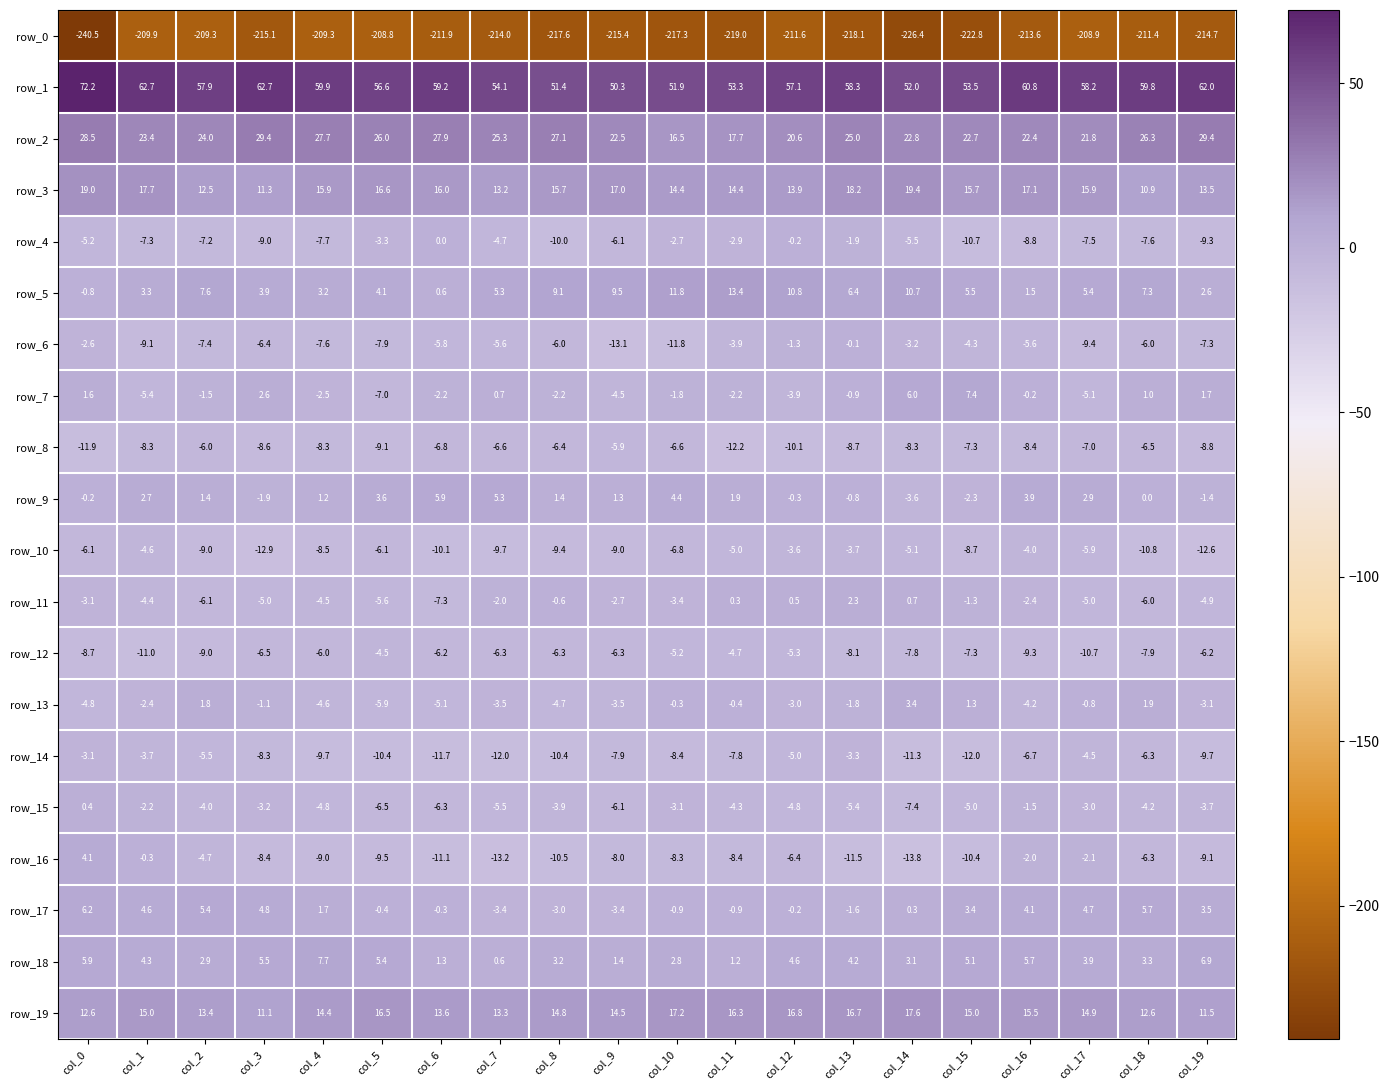

Reading left to right, list all the values displayed in this chart.

row_0: col_0=-240.5	col_1=-209.9	col_2=-209.3	col_3=-215.1	col_4=-209.3	col_5=-208.8	col_6=-211.9	col_7=-214.0	col_8=-217.6	col_9=-215.4	col_10=-217.3	col_11=-219.0	col_12=-211.6	col_13=-218.1	col_14=-226.4	col_15=-222.8	col_16=-213.6	col_17=-208.9	col_18=-211.4	col_19=-214.7
row_1: col_0=72.2	col_1=62.7	col_2=57.9	col_3=62.7	col_4=59.9	col_5=56.6	col_6=59.2	col_7=54.1	col_8=51.4	col_9=50.3	col_10=51.9	col_11=53.3	col_12=57.1	col_13=58.3	col_14=52.0	col_15=53.5	col_16=60.8	col_17=58.2	col_18=59.8	col_19=62.0
row_2: col_0=28.5	col_1=23.4	col_2=24.0	col_3=29.4	col_4=27.7	col_5=26.0	col_6=27.9	col_7=25.3	col_8=27.1	col_9=22.5	col_10=16.5	col_11=17.7	col_12=20.6	col_13=25.0	col_14=22.8	col_15=22.7	col_16=22.4	col_17=21.8	col_18=26.3	col_19=29.4
row_3: col_0=19.0	col_1=17.7	col_2=12.5	col_3=11.3	col_4=15.9	col_5=16.6	col_6=16.0	col_7=13.2	col_8=15.7	col_9=17.0	col_10=14.4	col_11=14.4	col_12=13.9	col_13=18.2	col_14=19.4	col_15=15.7	col_16=17.1	col_17=15.9	col_18=10.9	col_19=13.5
row_4: col_0=-5.2	col_1=-7.3	col_2=-7.2	col_3=-9.0	col_4=-7.7	col_5=-3.3	col_6=0.0	col_7=-4.7	col_8=-10.0	col_9=-6.1	col_10=-2.7	col_11=-2.9	col_12=-0.2	col_13=-1.9	col_14=-5.5	col_15=-10.7	col_16=-8.8	col_17=-7.5	col_18=-7.6	col_19=-9.3
row_5: col_0=-0.8	col_1=3.3	col_2=7.6	col_3=3.9	col_4=3.2	col_5=4.1	col_6=0.6	col_7=5.3	col_8=9.1	col_9=9.5	col_10=11.8	col_11=13.4	col_12=10.8	col_13=6.4	col_14=10.7	col_15=5.5	col_16=1.5	col_17=5.4	col_18=7.3	col_19=2.6
row_6: col_0=-2.6	col_1=-9.1	col_2=-7.4	col_3=-6.4	col_4=-7.6	col_5=-7.9	col_6=-5.8	col_7=-5.6	col_8=-6.0	col_9=-13.1	col_10=-11.8	col_11=-3.9	col_12=-1.3	col_13=-0.1	col_14=-3.2	col_15=-4.3	col_16=-5.6	col_17=-9.4	col_18=-6.0	col_19=-7.3
row_7: col_0=1.6	col_1=-5.4	col_2=-1.5	col_3=2.6	col_4=-2.5	col_5=-7.0	col_6=-2.2	col_7=0.7	col_8=-2.2	col_9=-4.5	col_10=-1.8	col_11=-2.2	col_12=-3.9	col_13=-0.9	col_14=6.0	col_15=7.4	col_16=-0.2	col_17=-5.1	col_18=1.0	col_19=1.7
row_8: col_0=-11.9	col_1=-8.3	col_2=-6.0	col_3=-8.6	col_4=-8.3	col_5=-9.1	col_6=-6.8	col_7=-6.6	col_8=-6.4	col_9=-5.9	col_10=-6.6	col_11=-12.2	col_12=-10.1	col_13=-8.7	col_14=-8.3	col_15=-7.3	col_16=-8.4	col_17=-7.0	col_18=-6.5	col_19=-8.8
row_9: col_0=-0.2	col_1=2.7	col_2=1.4	col_3=-1.9	col_4=1.2	col_5=3.6	col_6=5.9	col_7=5.3	col_8=1.4	col_9=1.3	col_10=4.4	col_11=1.9	col_12=-0.3	col_13=-0.8	col_14=-3.6	col_15=-2.3	col_16=3.9	col_17=2.9	col_18=0.0	col_19=-1.4
row_10: col_0=-6.1	col_1=-4.6	col_2=-9.0	col_3=-12.9	col_4=-8.5	col_5=-6.1	col_6=-10.1	col_7=-9.7	col_8=-9.4	col_9=-9.0	col_10=-6.8	col_11=-5.0	col_12=-3.6	col_13=-3.7	col_14=-5.1	col_15=-8.7	col_16=-4.0	col_17=-5.9	col_18=-10.8	col_19=-12.6
row_11: col_0=-3.1	col_1=-4.4	col_2=-6.1	col_3=-5.0	col_4=-4.5	col_5=-5.6	col_6=-7.3	col_7=-2.0	col_8=-0.6	col_9=-2.7	col_10=-3.4	col_11=0.3	col_12=0.5	col_13=2.3	col_14=0.7	col_15=-1.3	col_16=-2.4	col_17=-5.0	col_18=-6.0	col_19=-4.9
row_12: col_0=-8.7	col_1=-11.0	col_2=-9.0	col_3=-6.5	col_4=-6.0	col_5=-4.5	col_6=-6.2	col_7=-6.3	col_8=-6.3	col_9=-6.3	col_10=-5.2	col_11=-4.7	col_12=-5.3	col_13=-8.1	col_14=-7.8	col_15=-7.3	col_16=-9.3	col_17=-10.7	col_18=-7.9	col_19=-6.2
row_13: col_0=-4.8	col_1=-2.4	col_2=1.8	col_3=-1.1	col_4=-4.6	col_5=-5.9	col_6=-5.1	col_7=-3.5	col_8=-4.7	col_9=-3.5	col_10=-0.3	col_11=-0.4	col_12=-3.0	col_13=-1.8	col_14=3.4	col_15=1.3	col_16=-4.2	col_17=-0.8	col_18=1.9	col_19=-3.1
row_14: col_0=-3.1	col_1=-3.7	col_2=-5.5	col_3=-8.3	col_4=-9.7	col_5=-10.4	col_6=-11.7	col_7=-12.0	col_8=-10.4	col_9=-7.9	col_10=-8.4	col_11=-7.8	col_12=-5.0	col_13=-3.3	col_14=-11.3	col_15=-12.0	col_16=-6.7	col_17=-4.5	col_18=-6.3	col_19=-9.7
row_15: col_0=0.4	col_1=-2.2	col_2=-4.0	col_3=-3.2	col_4=-4.8	col_5=-6.5	col_6=-6.3	col_7=-5.5	col_8=-3.9	col_9=-6.1	col_10=-3.1	col_11=-4.3	col_12=-4.8	col_13=-5.4	col_14=-7.4	col_15=-5.0	col_16=-1.5	col_17=-3.0	col_18=-4.2	col_19=-3.7
row_16: col_0=4.1	col_1=-0.3	col_2=-4.7	col_3=-8.4	col_4=-9.0	col_5=-9.5	col_6=-11.1	col_7=-13.2	col_8=-10.5	col_9=-8.0	col_10=-8.3	col_11=-8.4	col_12=-6.4	col_13=-11.5	col_14=-13.8	col_15=-10.4	col_16=-2.0	col_17=-2.1	col_18=-6.3	col_19=-9.1
row_17: col_0=6.2	col_1=4.6	col_2=5.4	col_3=4.8	col_4=1.7	col_5=-0.4	col_6=-0.3	col_7=-3.4	col_8=-3.0	col_9=-3.4	col_10=-0.9	col_11=-0.9	col_12=-0.2	col_13=-1.6	col_14=0.3	col_15=3.4	col_16=4.1	col_17=4.7	col_18=5.7	col_19=3.5
row_18: col_0=5.9	col_1=4.3	col_2=2.9	col_3=5.5	col_4=7.7	col_5=5.4	col_6=1.3	col_7=0.6	col_8=3.2	col_9=1.4	col_10=2.8	col_11=1.2	col_12=4.6	col_13=4.2	col_14=3.1	col_15=5.1	col_16=5.7	col_17=3.9	col_18=3.3	col_19=6.9
row_19: col_0=12.6	col_1=15.0	col_2=13.4	col_3=11.1	col_4=14.4	col_5=16.5	col_6=13.6	col_7=13.3	col_8=14.8	col_9=14.5	col_10=17.2	col_11=16.3	col_12=16.8	col_13=16.7	col_14=17.6	col_15=15.0	col_16=15.5	col_17=14.9	col_18=12.6	col_19=11.5